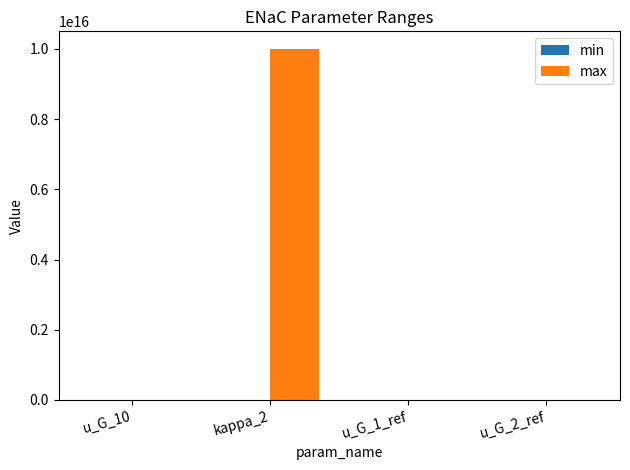

The value of max at kappa_2 is 6018112494690211. True or false?

False